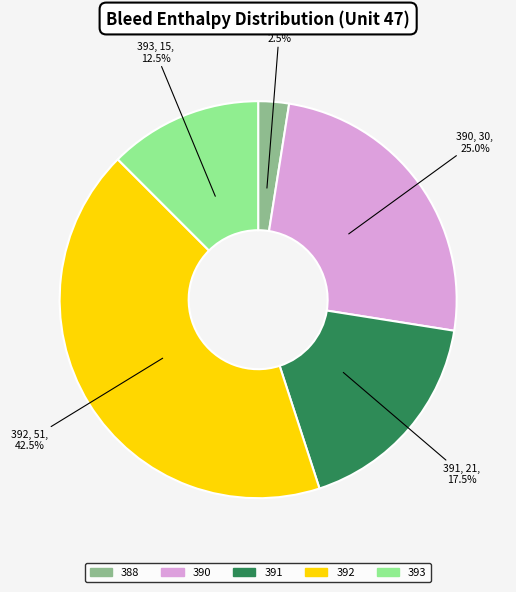

Count the number of slices in the pie.

5